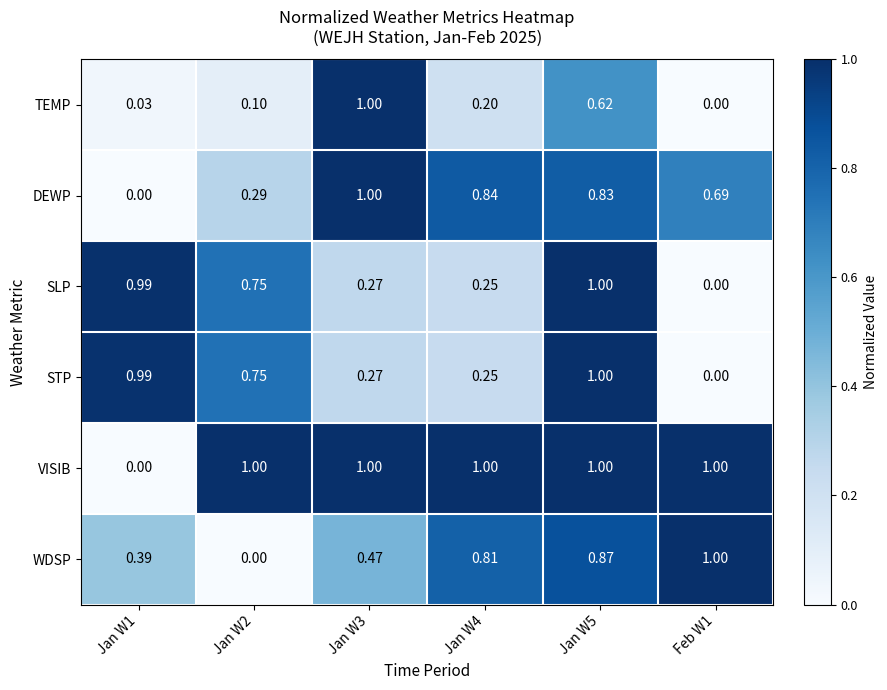

Which series has the largest total across all categories?

VISIB